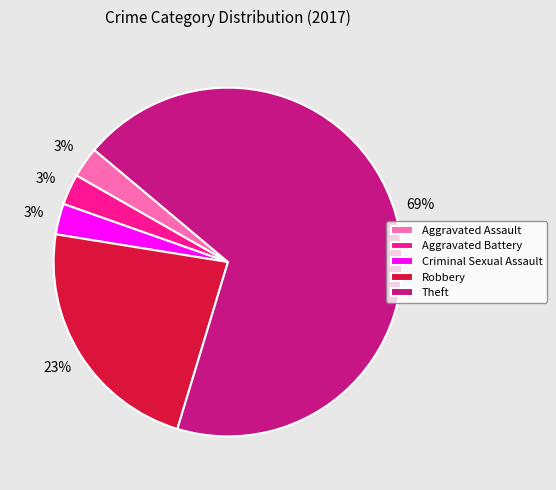

Between Aggravated Assault and Theft, which is larger?

Theft